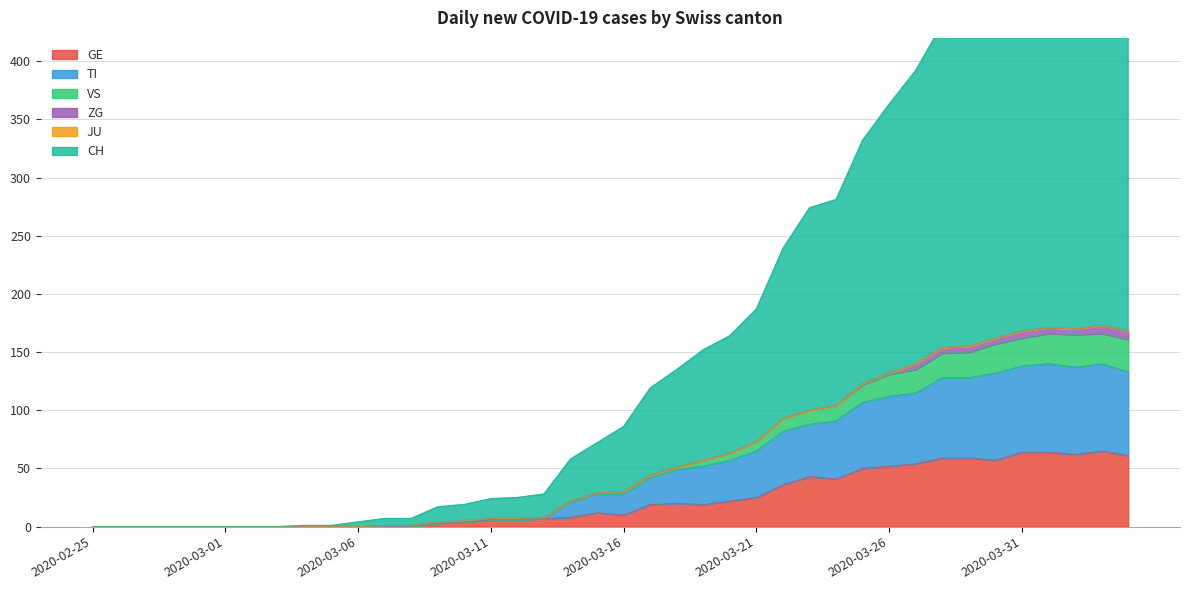

Between 2020-03-05 and 2020-03-02, which is larger?

2020-03-05